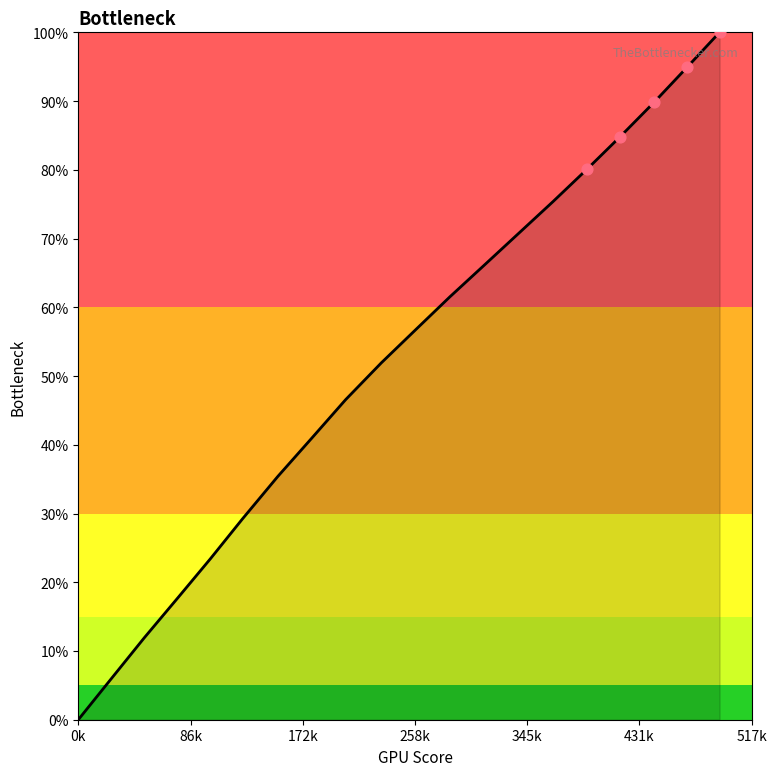

What is the greatest value displayed?

100.0